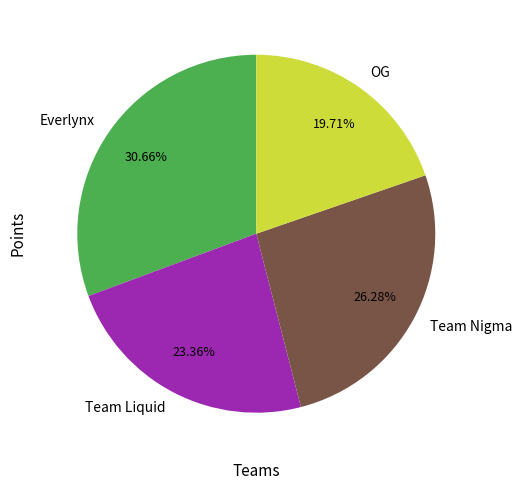

Is there any slice that represents more than half of the pie?

No